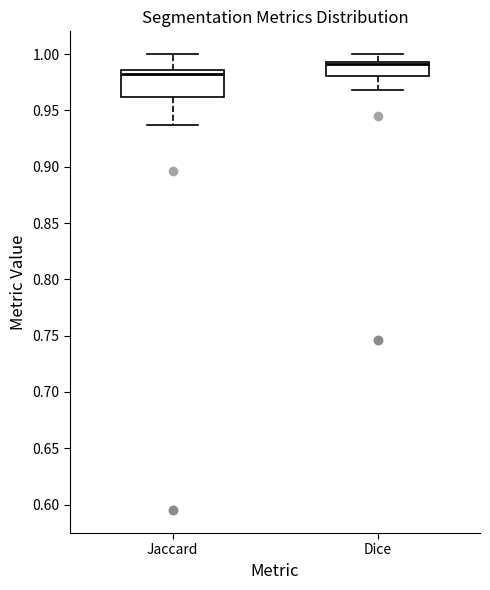

Where is the lower edge of the box for Dice on the y-axis? The values are not printed on the chart, so give them approximately, as read against the axis.

0.980